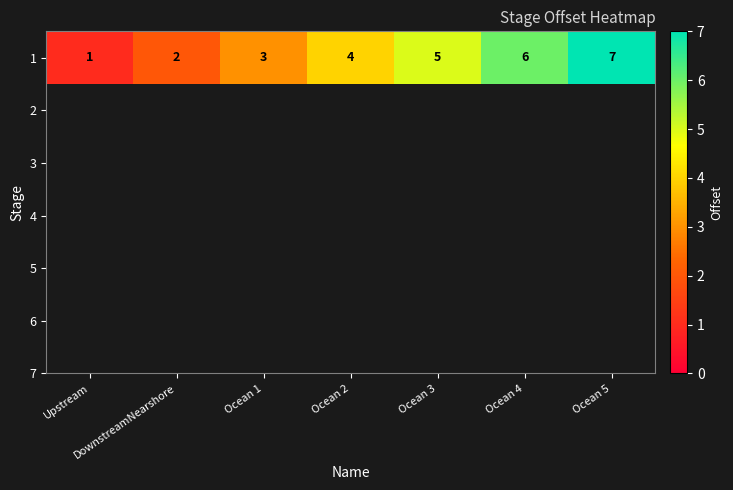

At which label is the value closest to 4?

Ocean 2